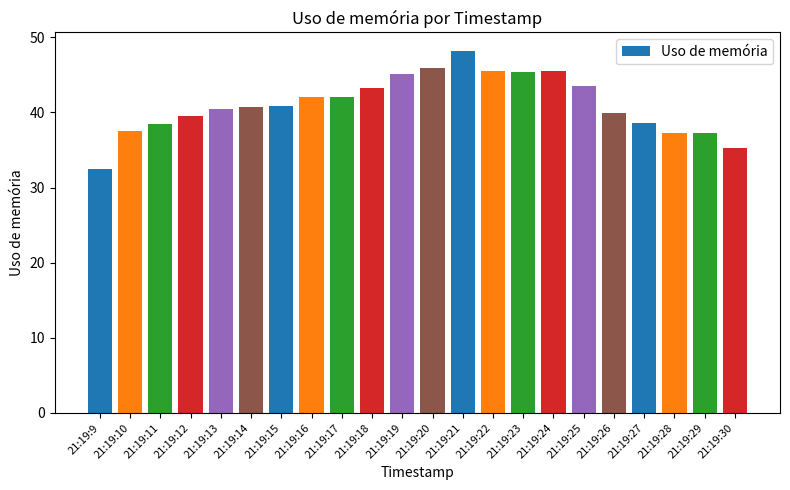

Does the chart contain any negative values?

No